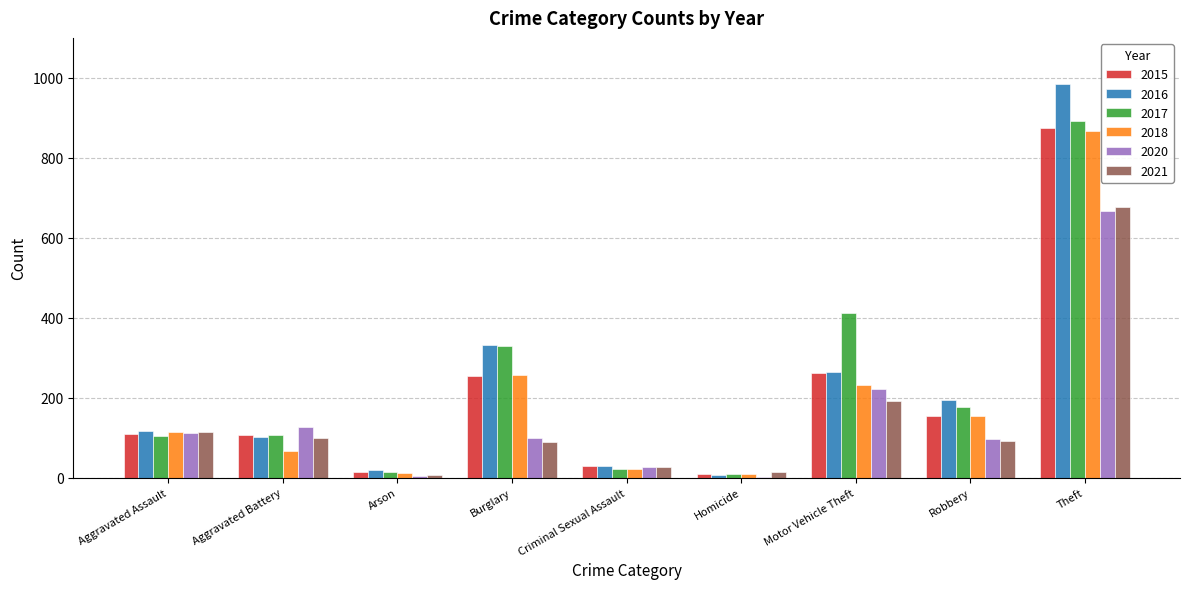

What is the maximum value shown in the chart?

984